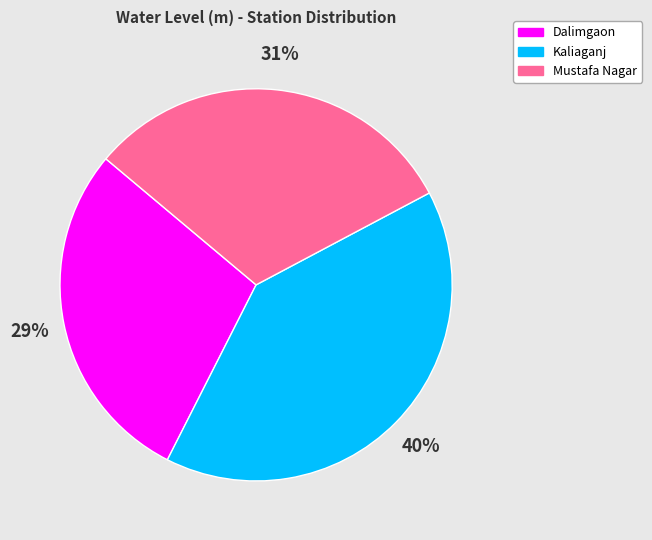

Approximately how many times larger is the value at Mustafa Nagar compared to Kaliaganj?

0.8